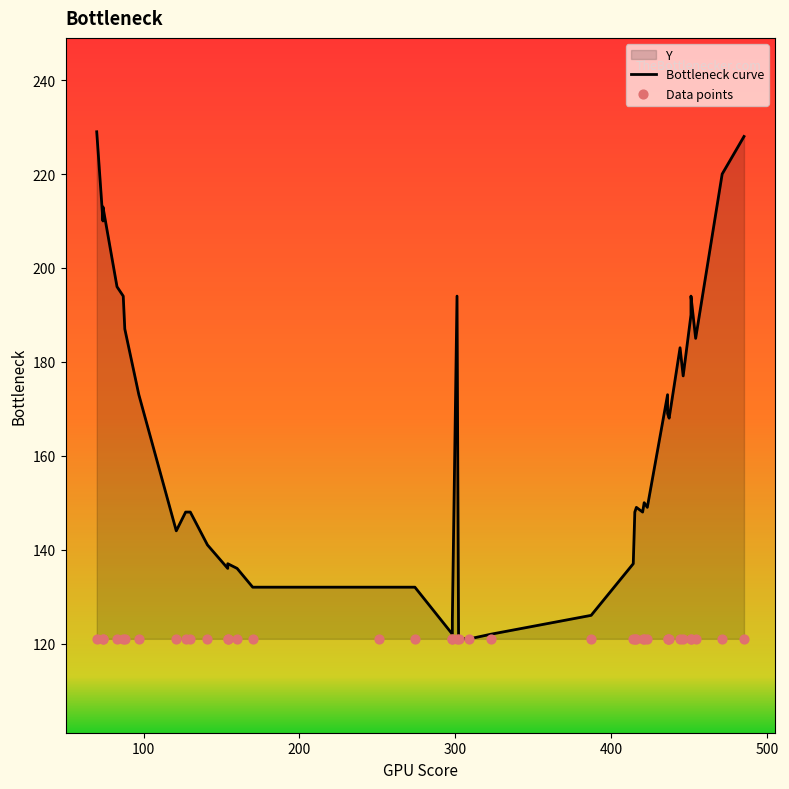

Which series contains the lowest Y value?

Bottleneck curve